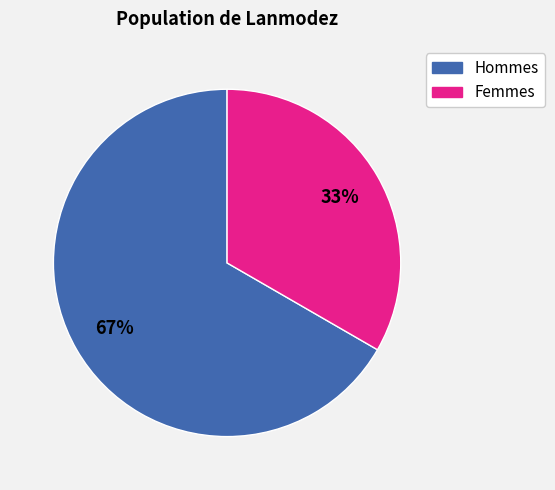

How many slices are in this pie chart?

2